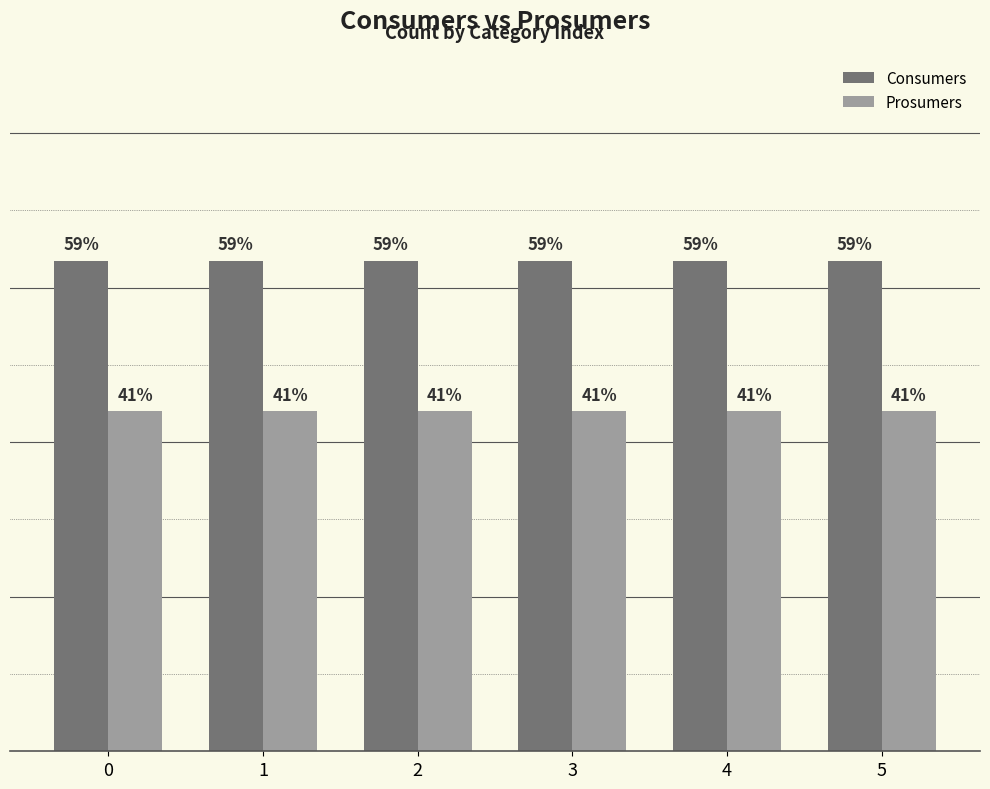

True or false: Consumers has a value of 352 at 0.

False